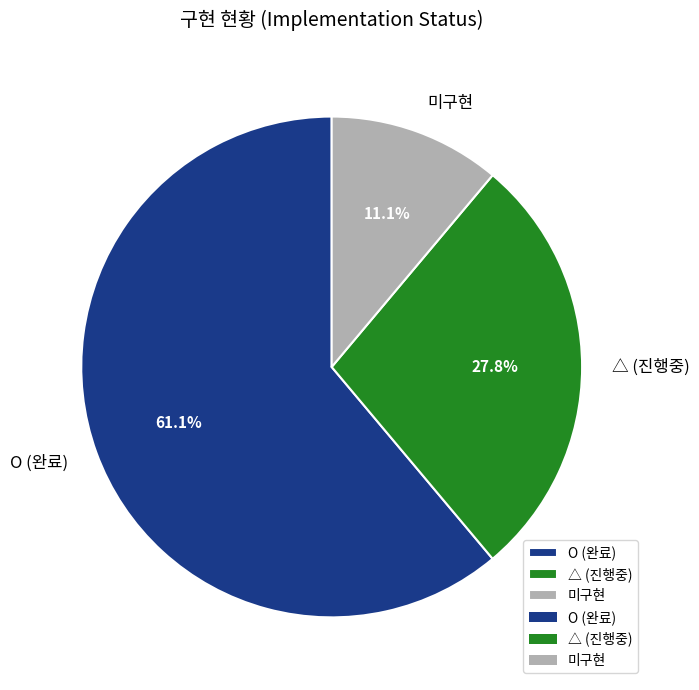

Which category has the biggest portion of the pie?

O (완료)